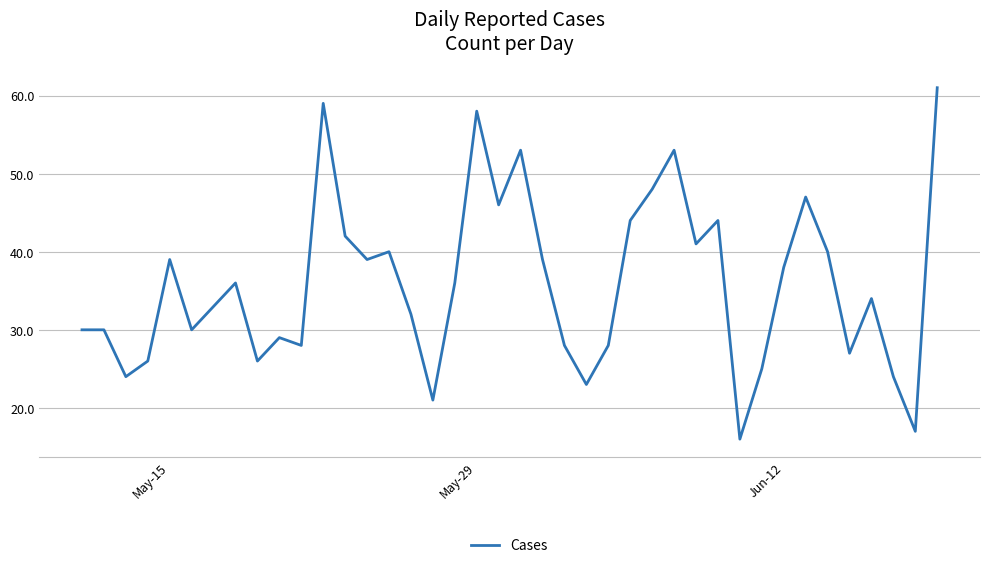

What is the greatest value displayed?

61